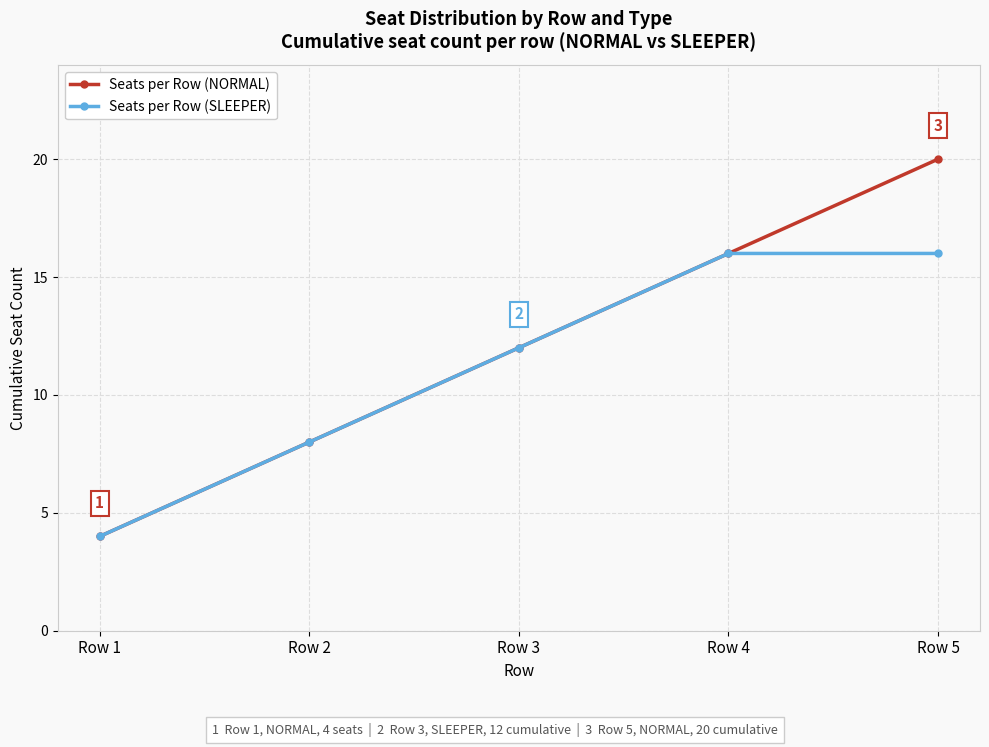

What is the difference between the maximum and second lowest values in the Seats per Row (SLEEPER) series?

8